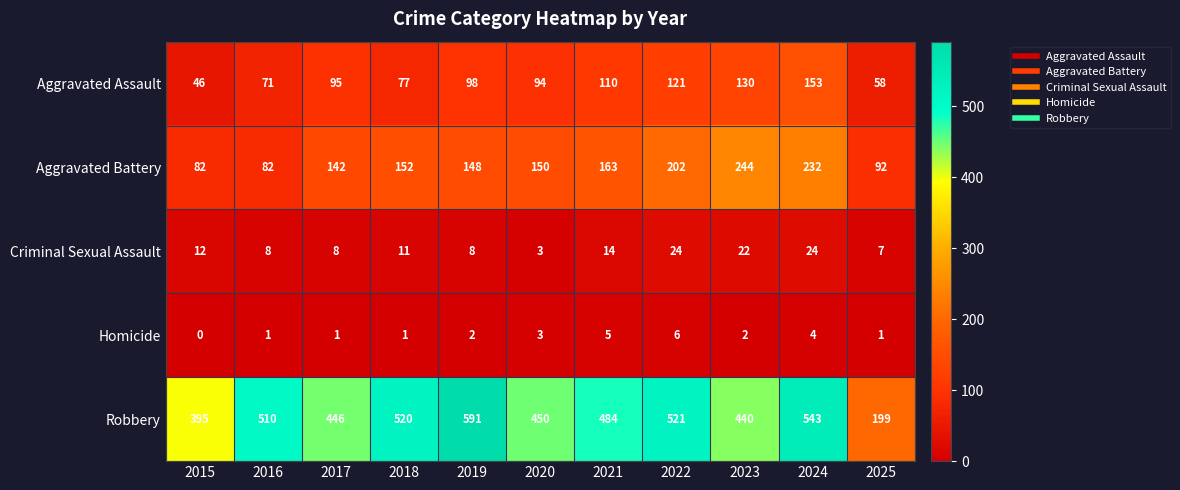

What is the approximate value of Aggravated Assault at 2023?

130